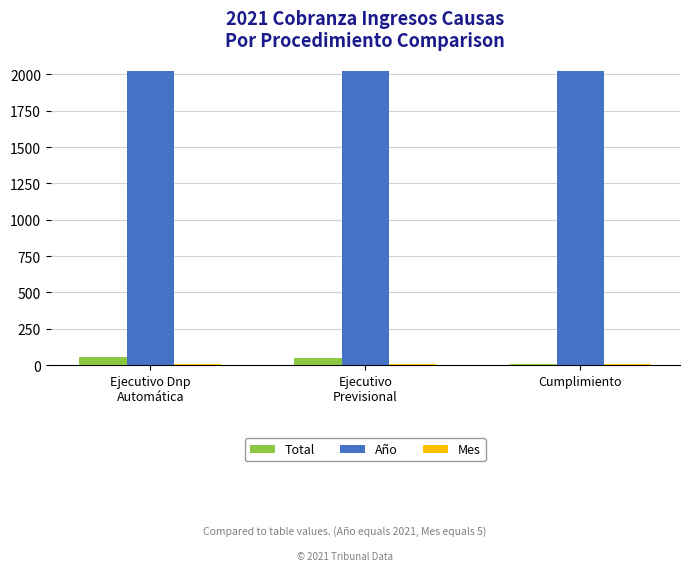

Which series has the largest total across all categories?

Año